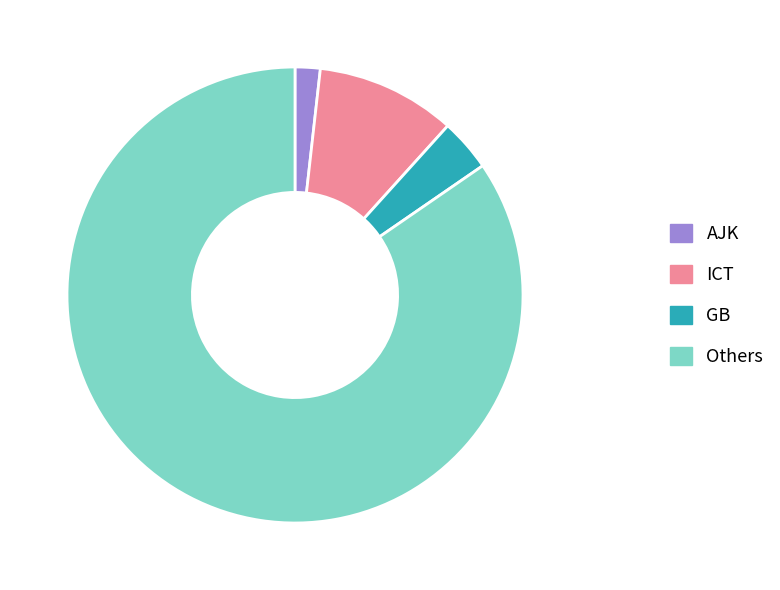

Approximately how many times larger is the value at GB compared to AJK?

2.1